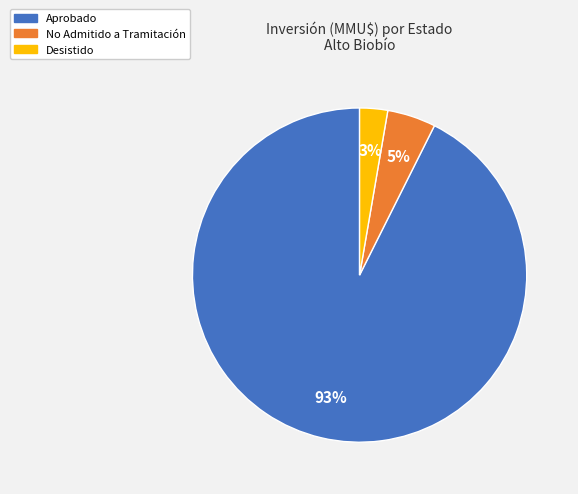

Is there any slice that represents more than half of the pie?

Yes